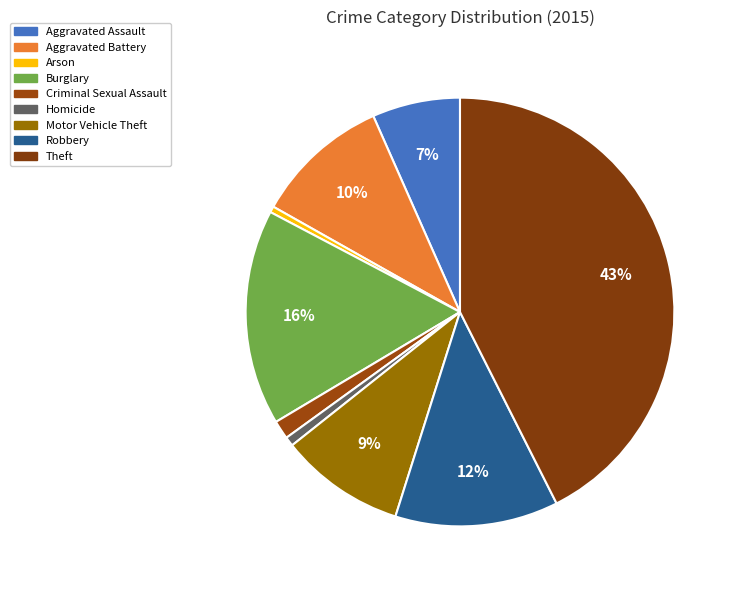

To the nearest percent, what percentage of the pie is Criminal Sexual Assault?

1%